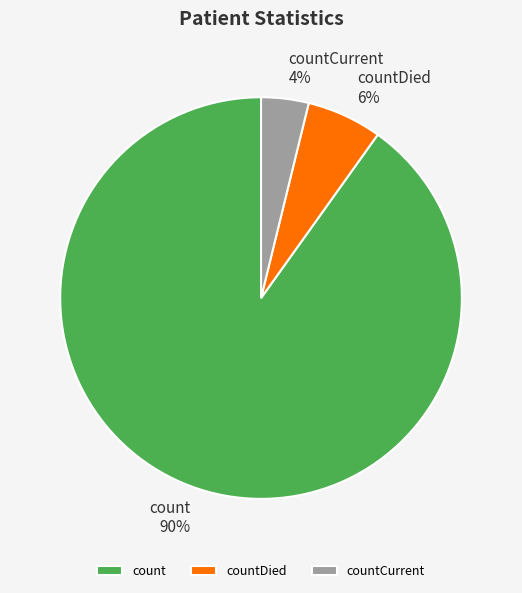

What is the smallest slice in the pie chart?

countCurrent